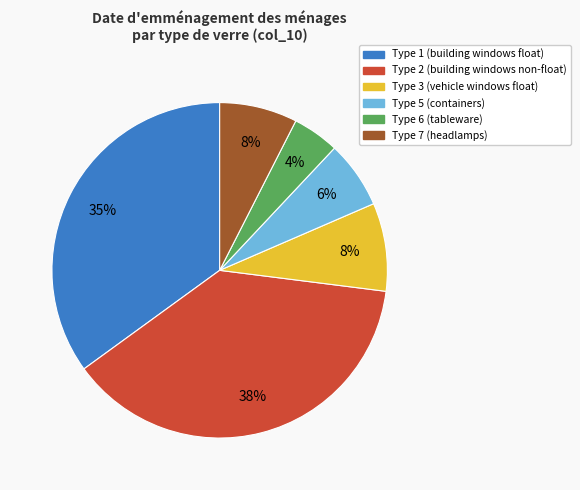

To the nearest percent, what is the average slice percentage?

17%